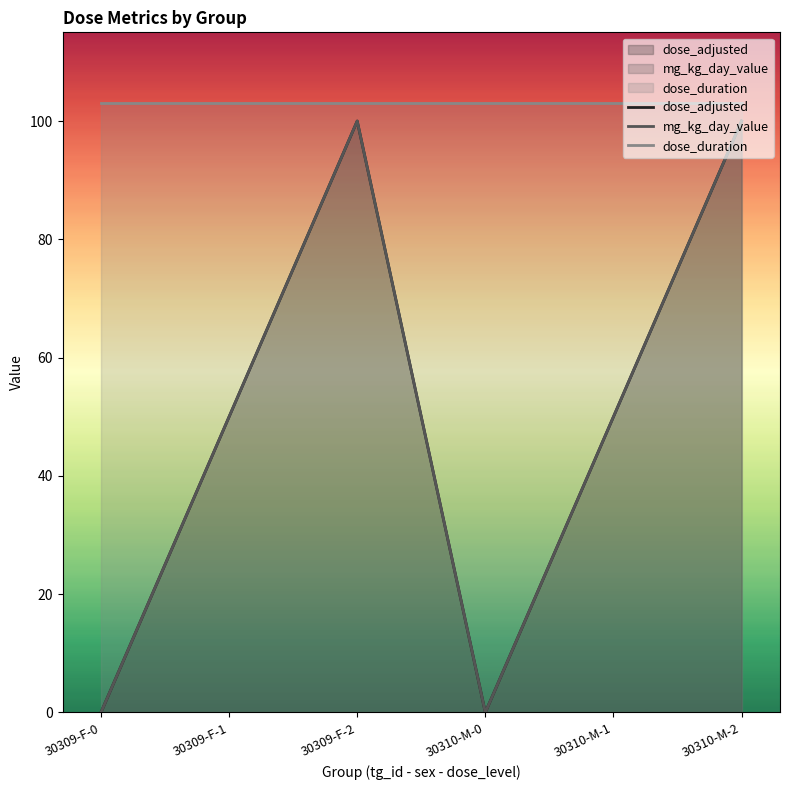

What is the maximum value for dose_adjusted?

100